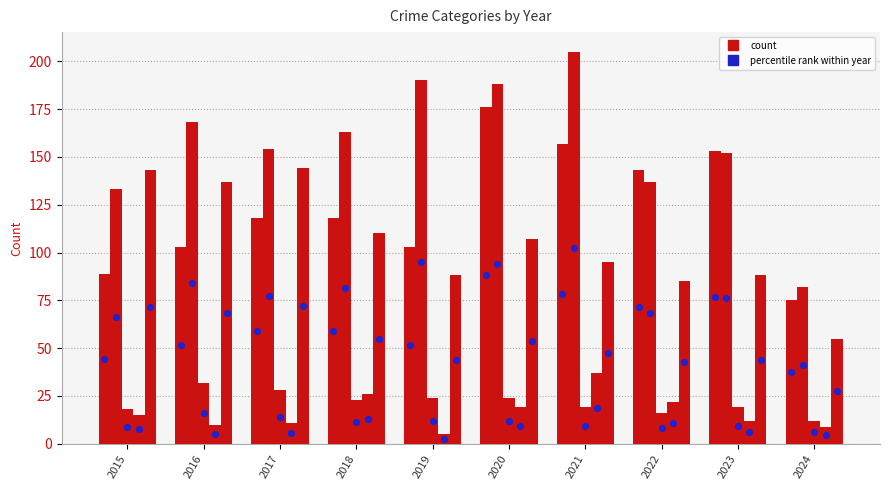

At how many categories does at least one series exceed 36?

10